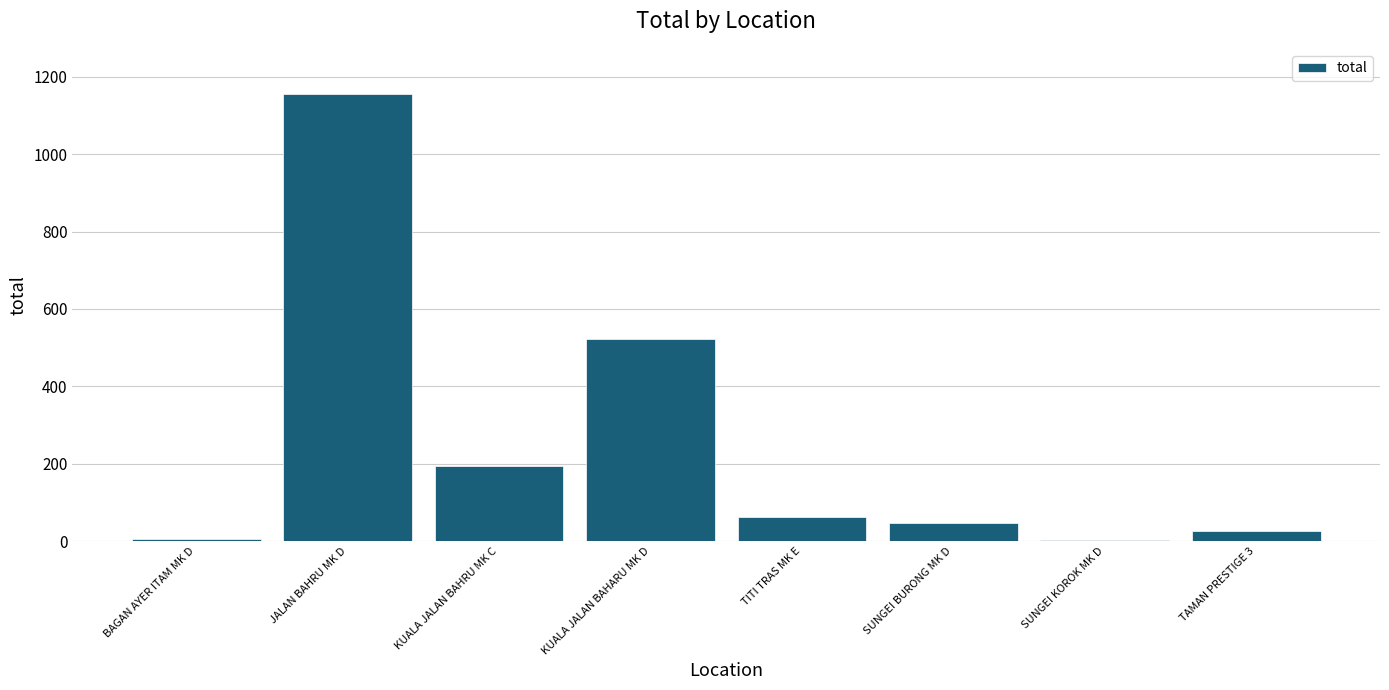

Which category has the highest value across all series?

JALAN BAHRU MK D